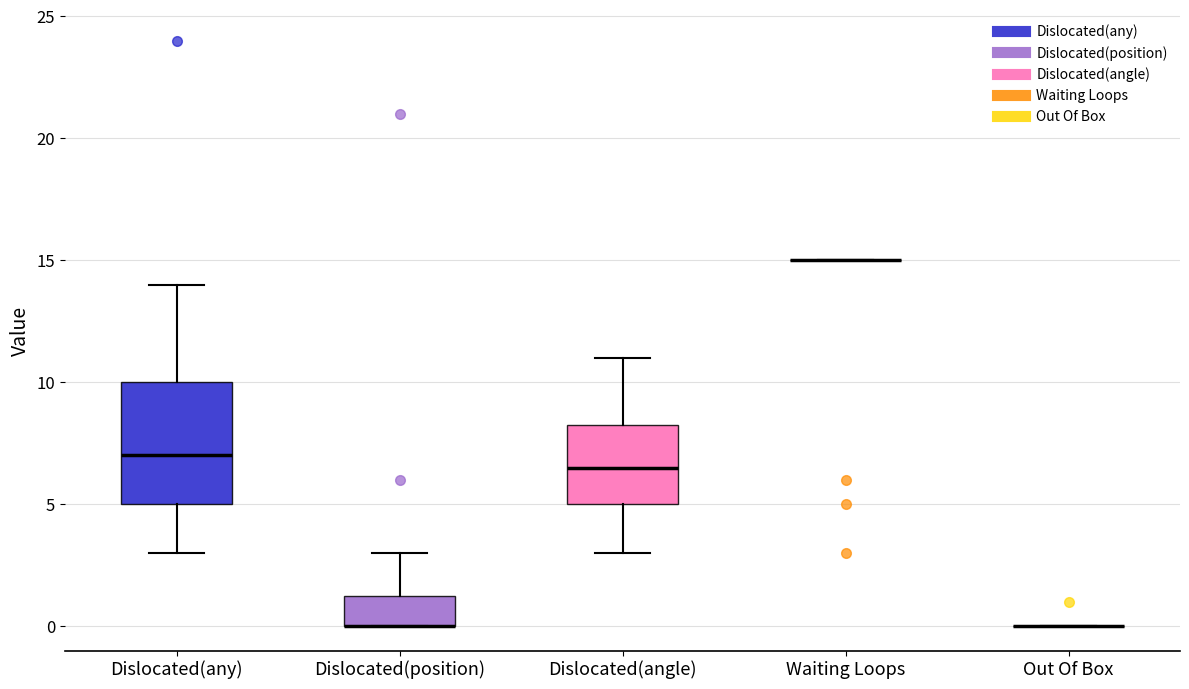

Reading left to right, transcribe this box plot: for each box, give where its median line is, the range the box spans, and where its two whiskers end, as read against the y-axis. The values are not printed on the chart, so give them approximately, as read against the axis.

Dislocated(any): median 7.0, box 5.0 to 10.0, whiskers 3.0 to 14.0
Dislocated(position): median 0.0 (drawn on the box's lower edge), box 0.0 to 1.5, whiskers 0.0 to 3.0
Dislocated(angle): median 6.5, box 5.0 to 8.5, whiskers 3.0 to 11.0
Waiting Loops: box collapsed to a line at 15.0, whiskers 15.0 to 15.0
Out Of Box: box collapsed to a line at 0.0, whiskers 0.0 to 0.0